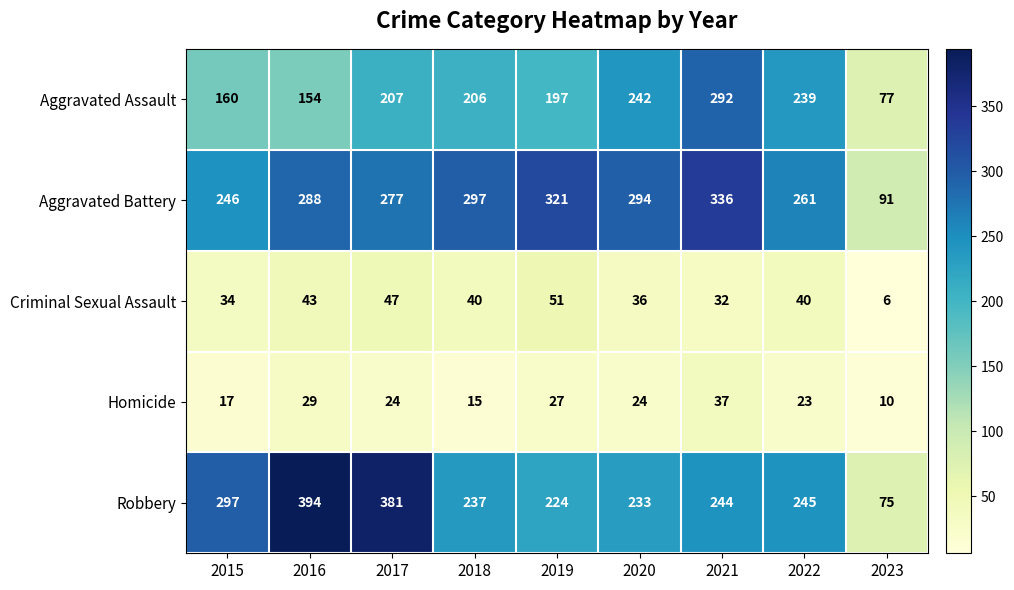

At which label is Aggravated Battery closest to 213?

2015